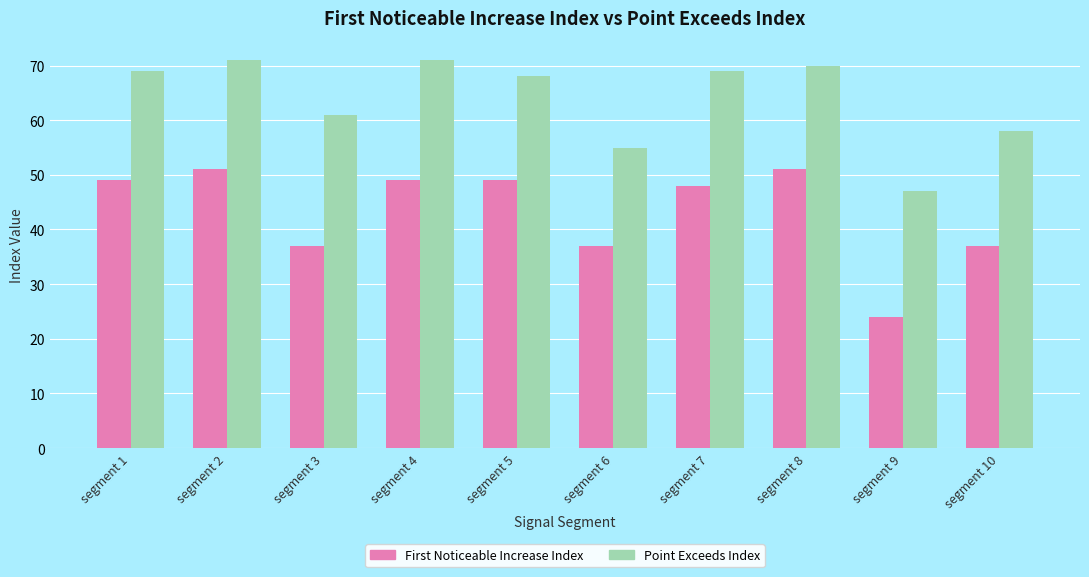

Which series has the largest total across all categories?

Point Exceeds Index